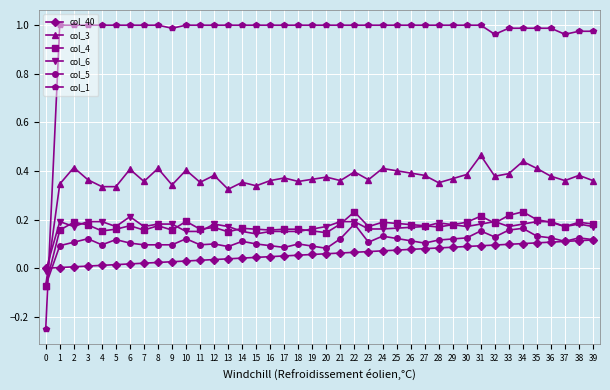

The col_3 series shows 0.2 at 25. True or false?

False